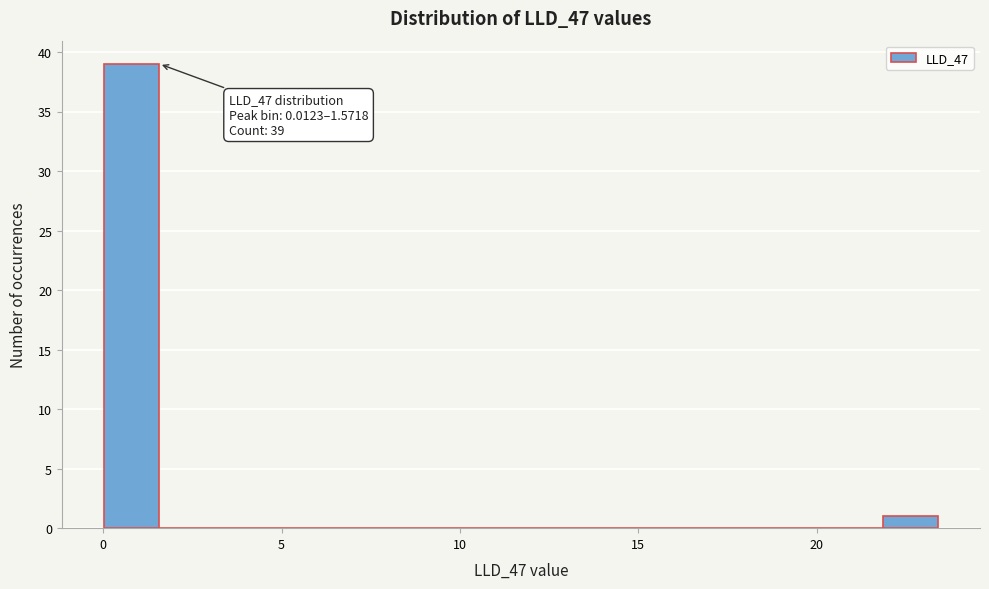

Read against the x-axis, roughly where is the centre of the tallest bar?

1.0